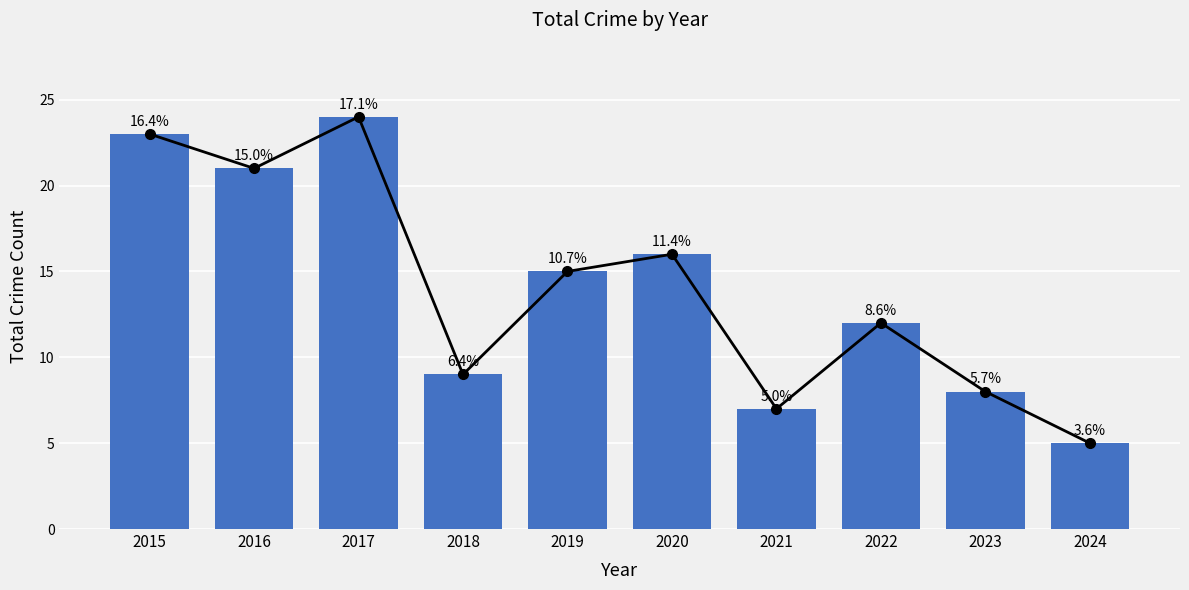

Rank the categories by value from lowest to highest.

2024, 2021, 2023, 2018, 2022, 2019, 2020, 2016, 2015, 2017